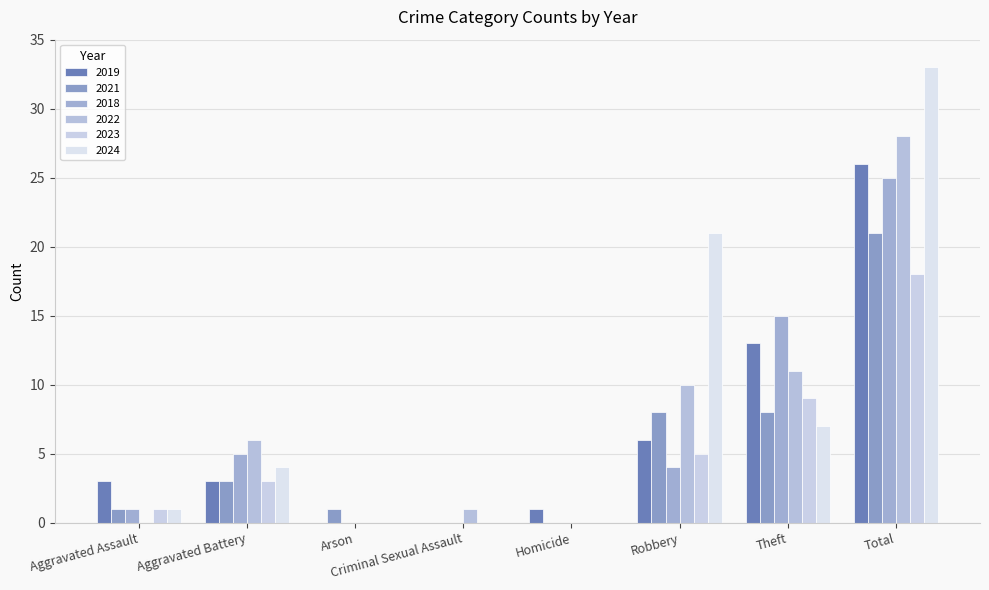

Rank the series at Robbery from highest to lowest value.

2024, 2022, 2021, 2019, 2023, 2018